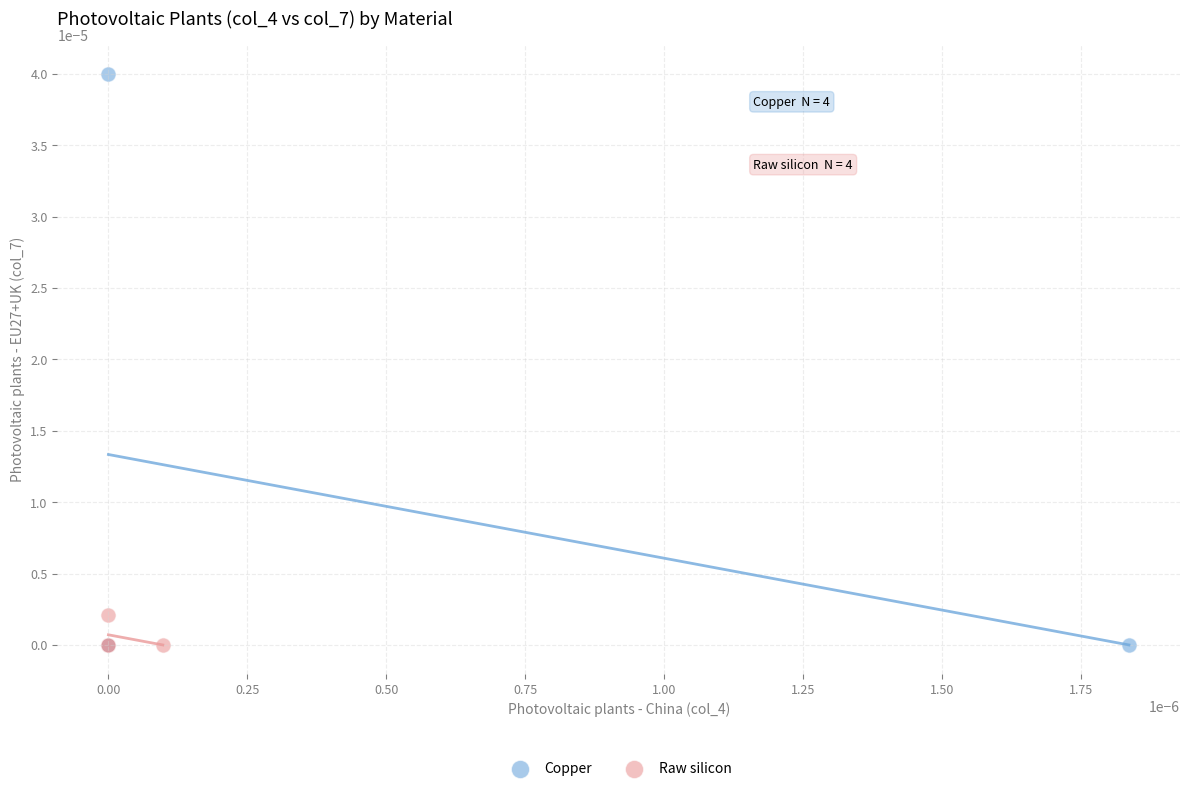

Which series has the largest Y range (max minus min)?

Copper